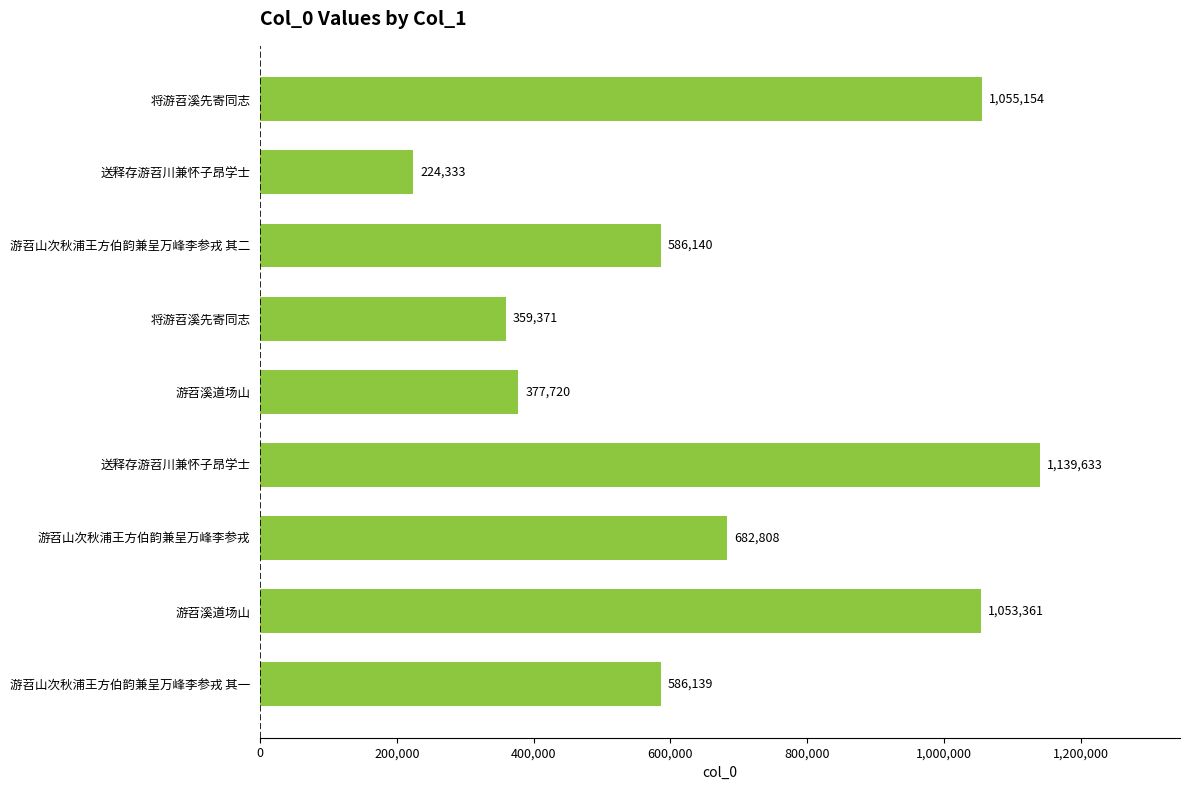

What is the difference between the second highest and minimum values?

830821